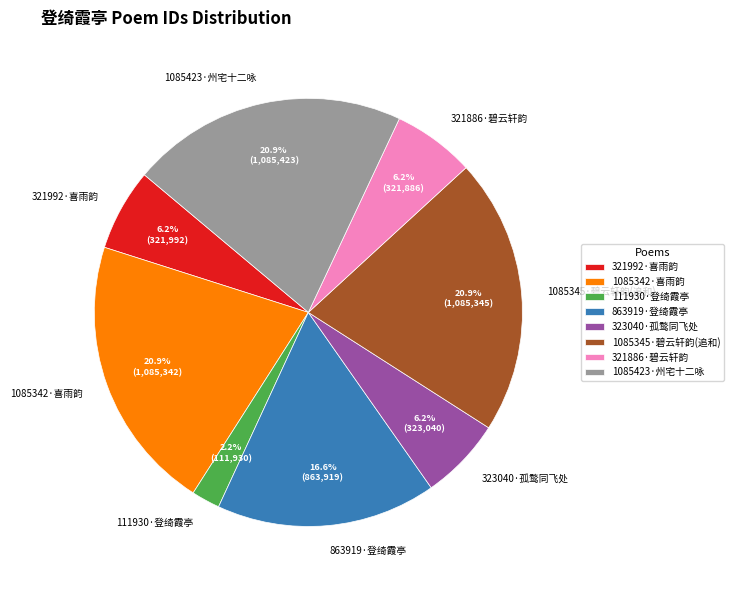

Which slice is the smallest?

111930·登绮霞亭